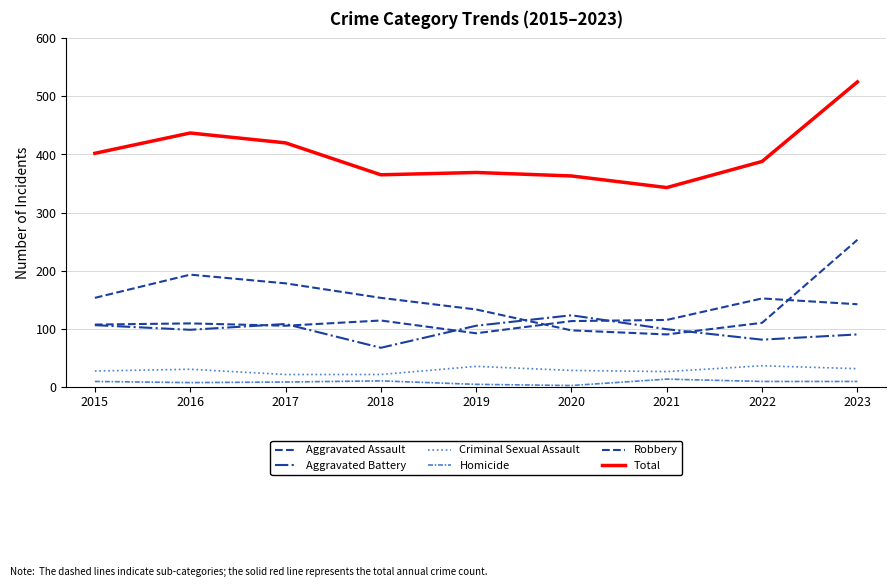

Is this an area chart (filled region under the line)?

No